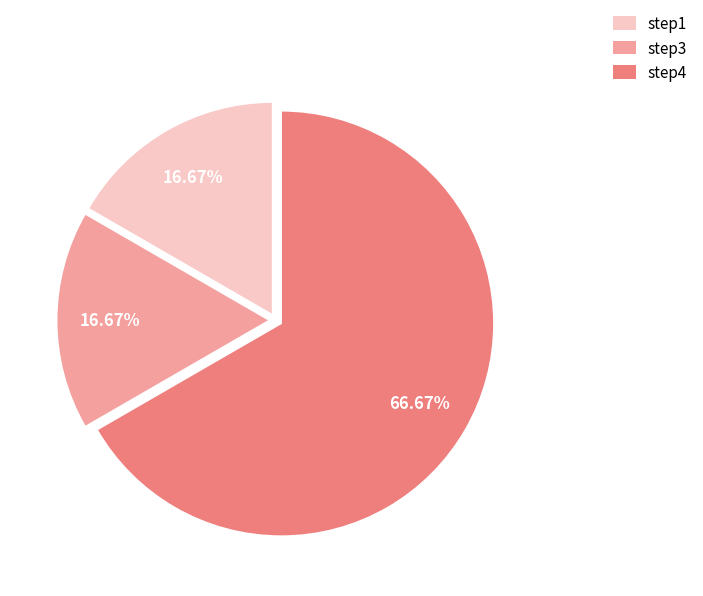

Do step3 and step1 together represent more than half of the pie?

No